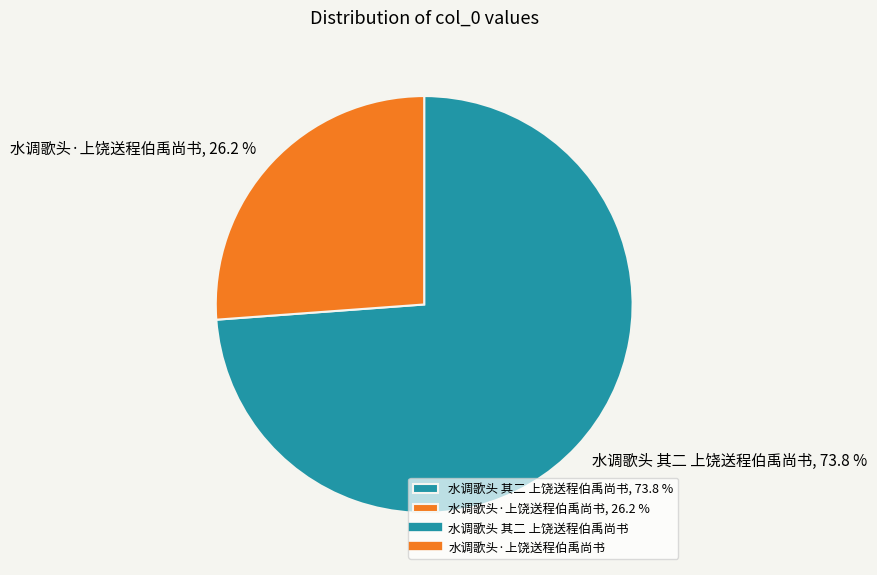

Count the number of slices in the pie.

2